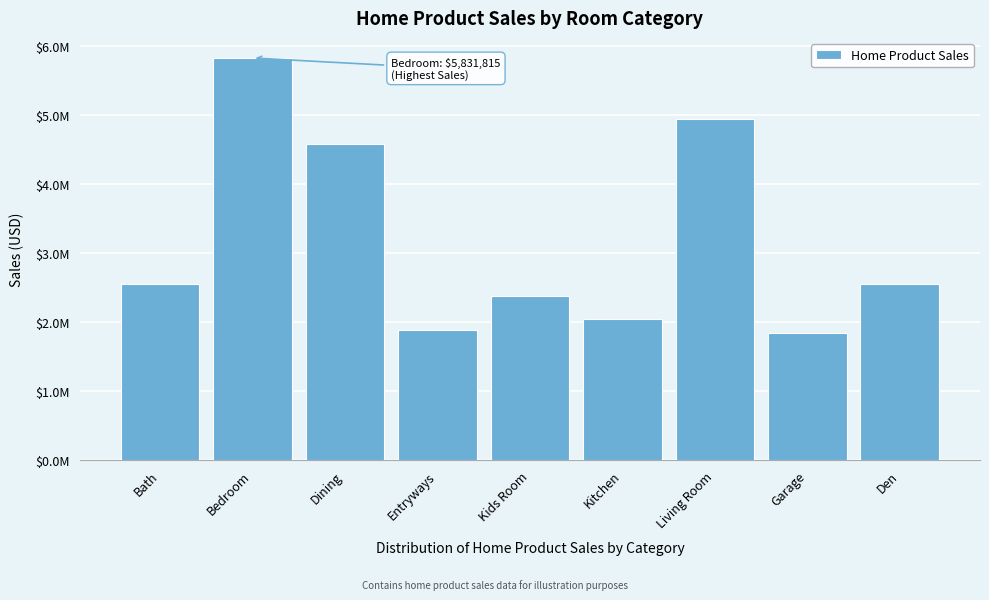

Are the bars horizontal?

No